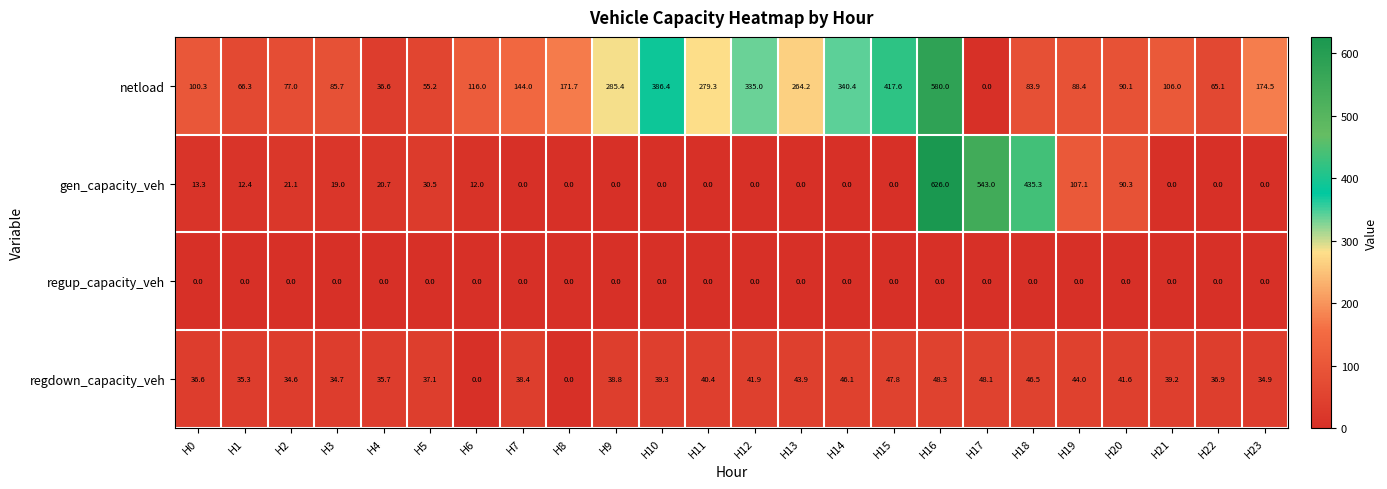

Which series has the largest total across all categories?

netload